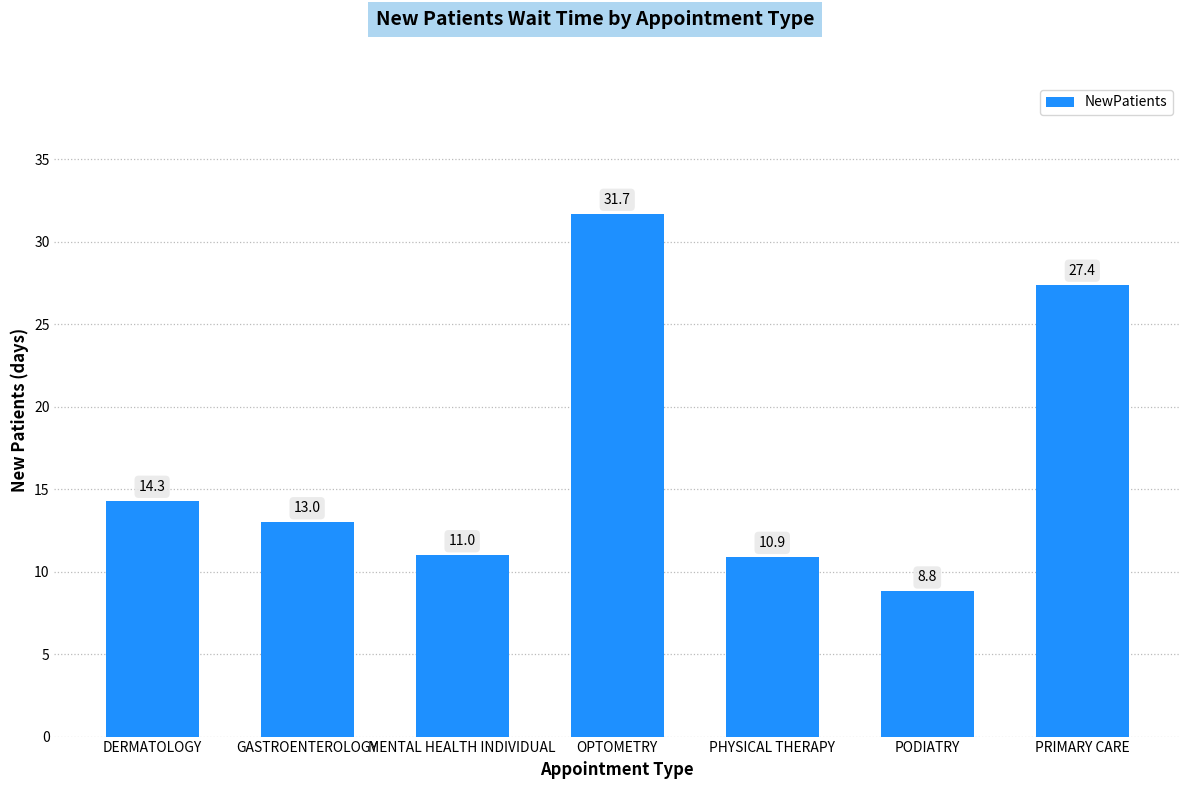

How many data points are less than 13?

3